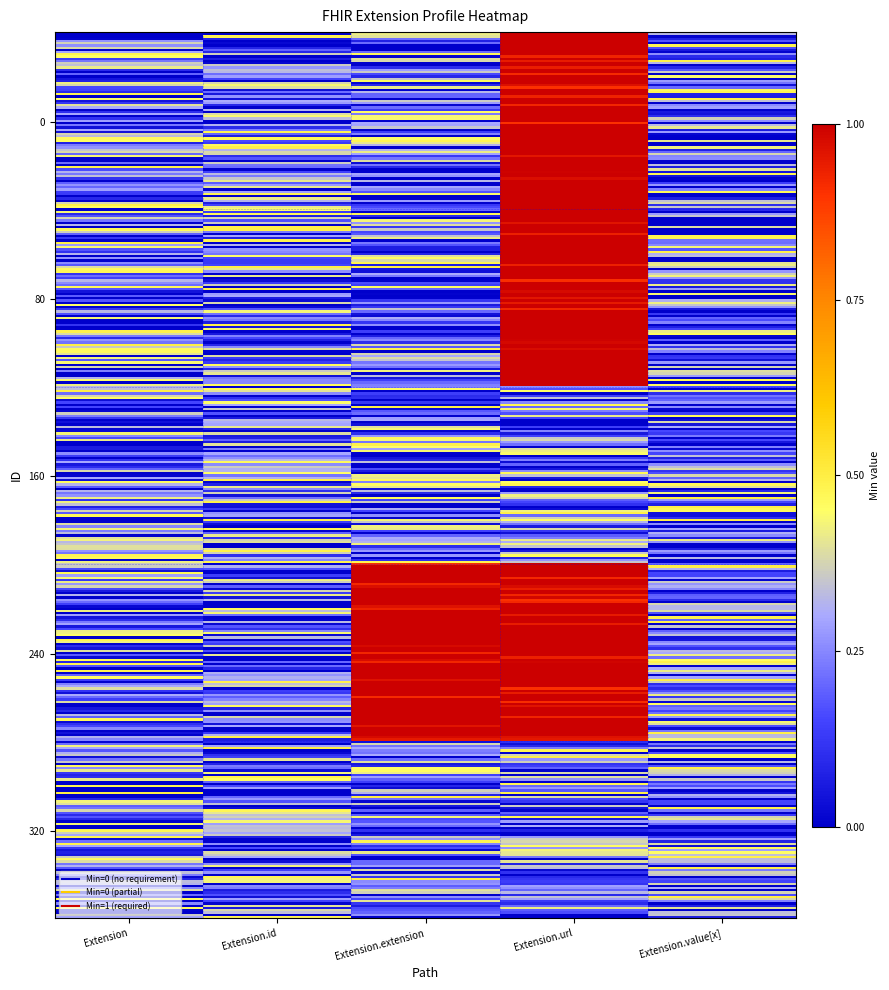

How many categories are shown in the chart?

5